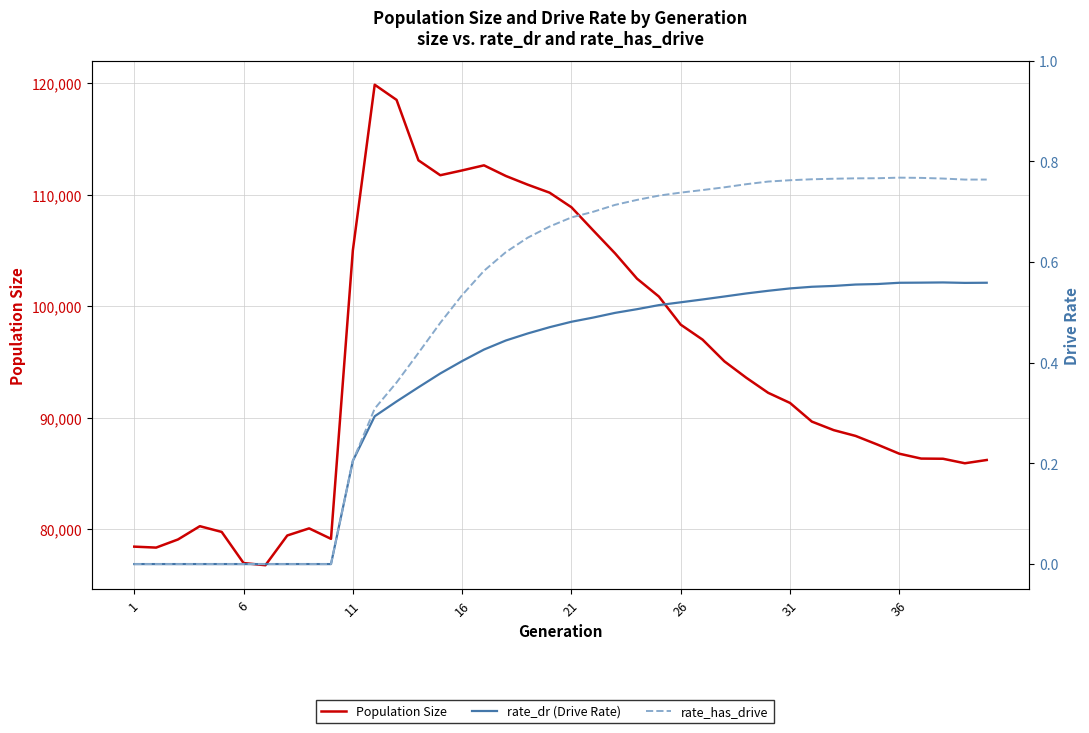

At which label does rate_has_drive reach its minimum?

1